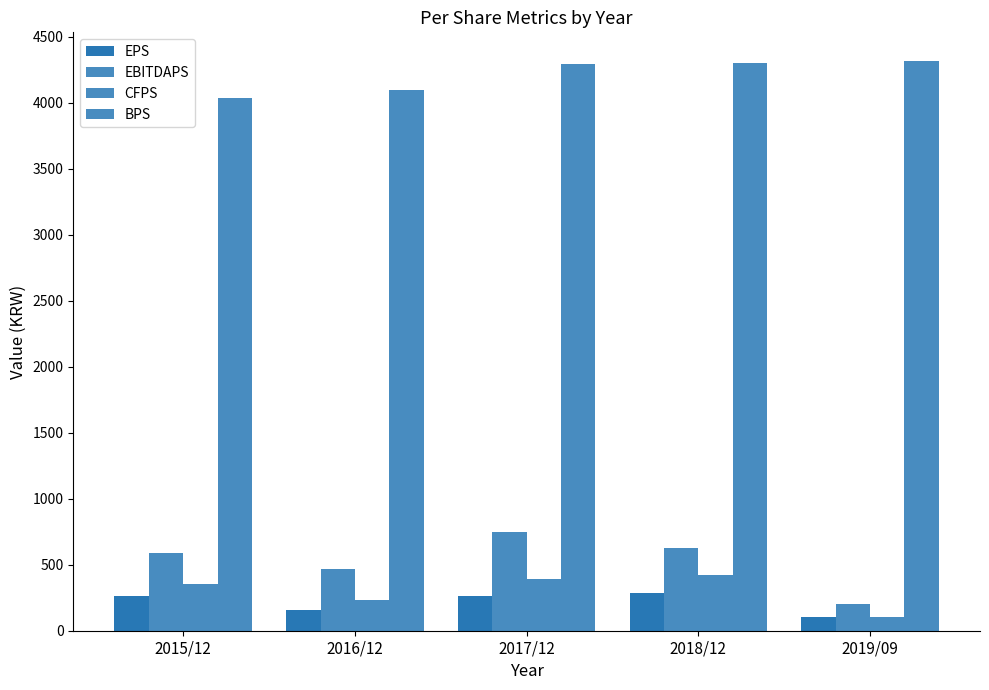

Count the number of categories in the chart.

5